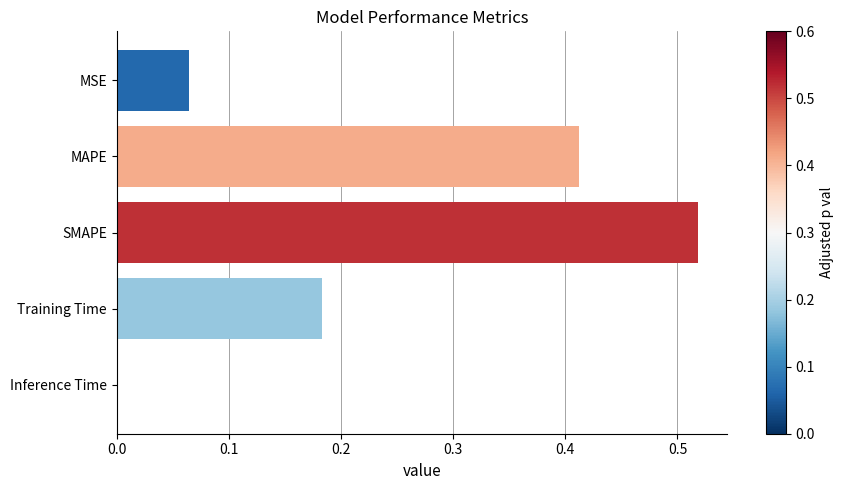

Does the chart contain stacked bars?

No